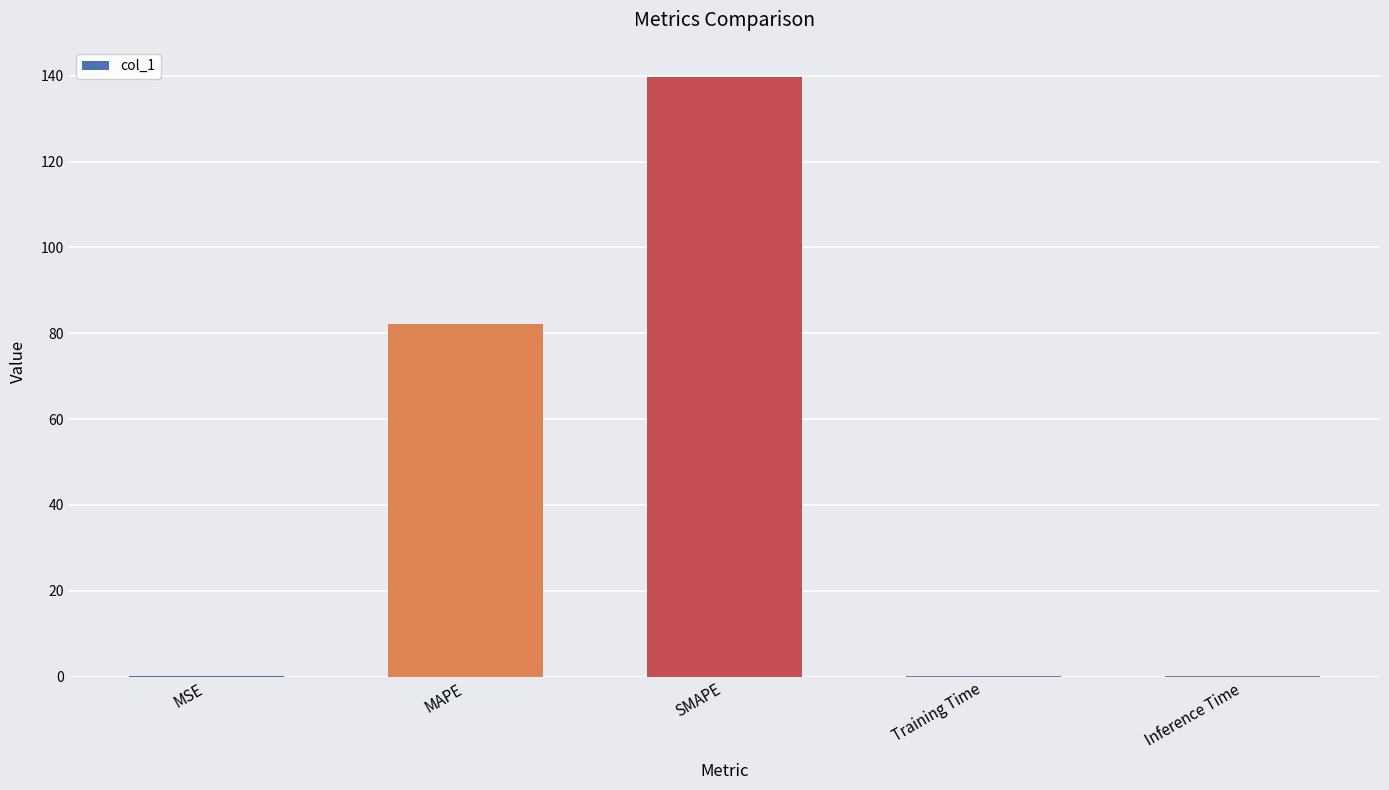

What is the greatest value displayed?

139.8